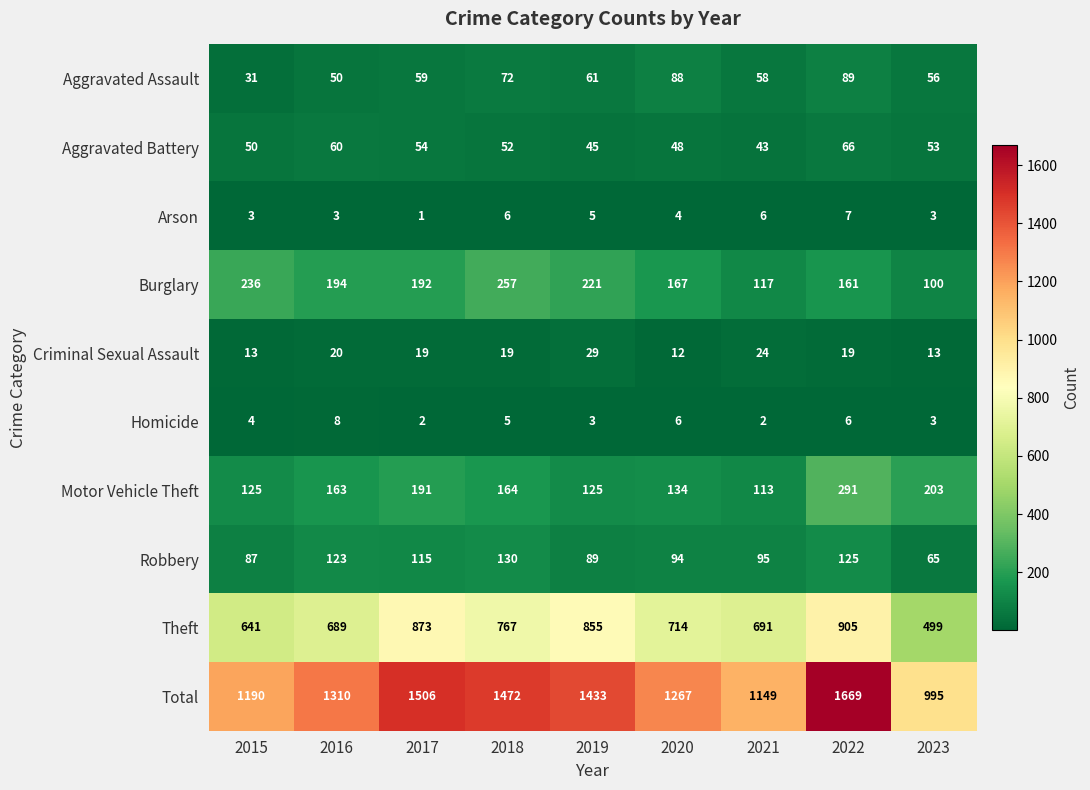

True or false: Arson has a value of 1 at 2016.

False